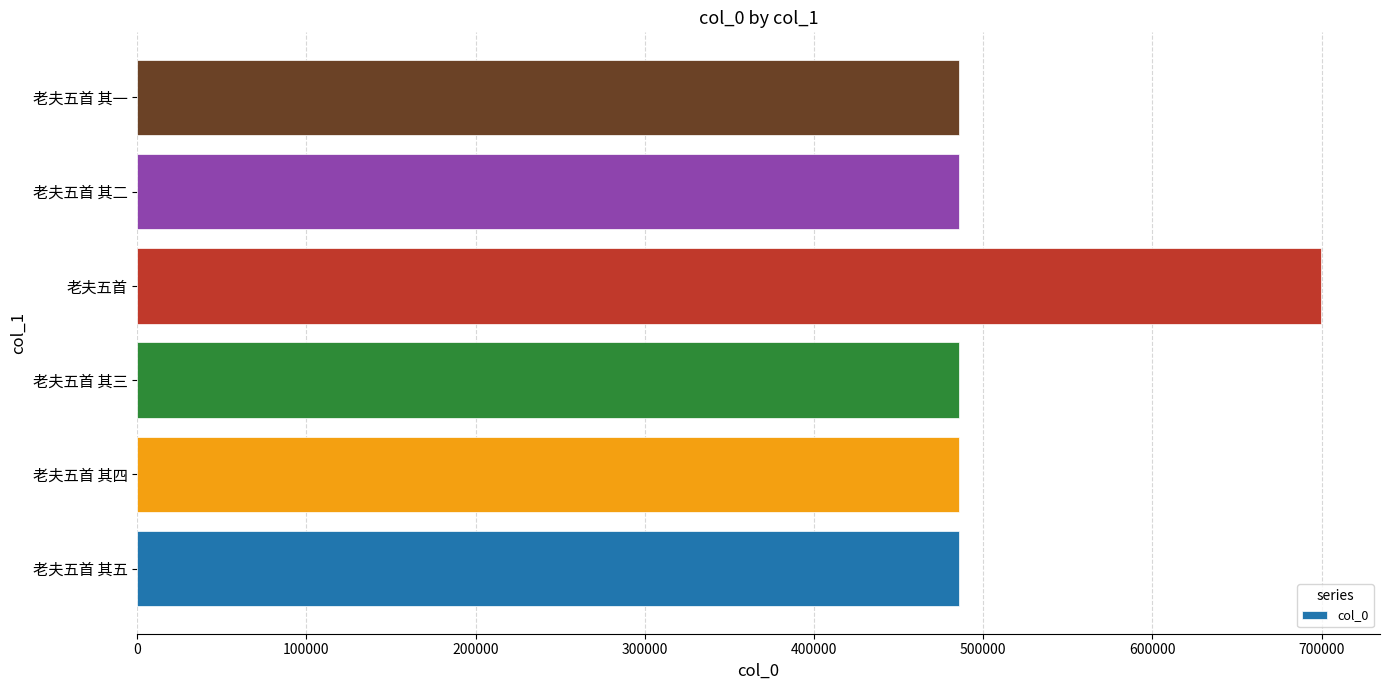

What is the smallest value displayed?

485617